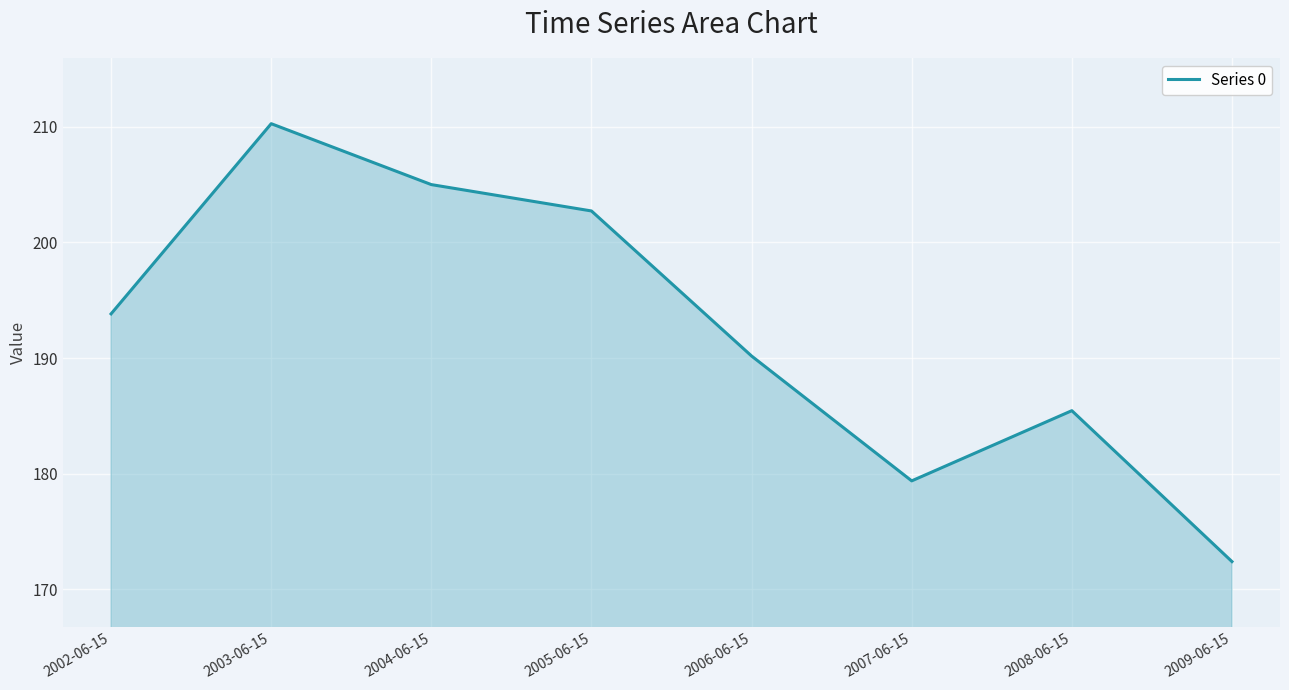

Which has a higher value, 2003-06-15 or 2006-06-15?

2003-06-15